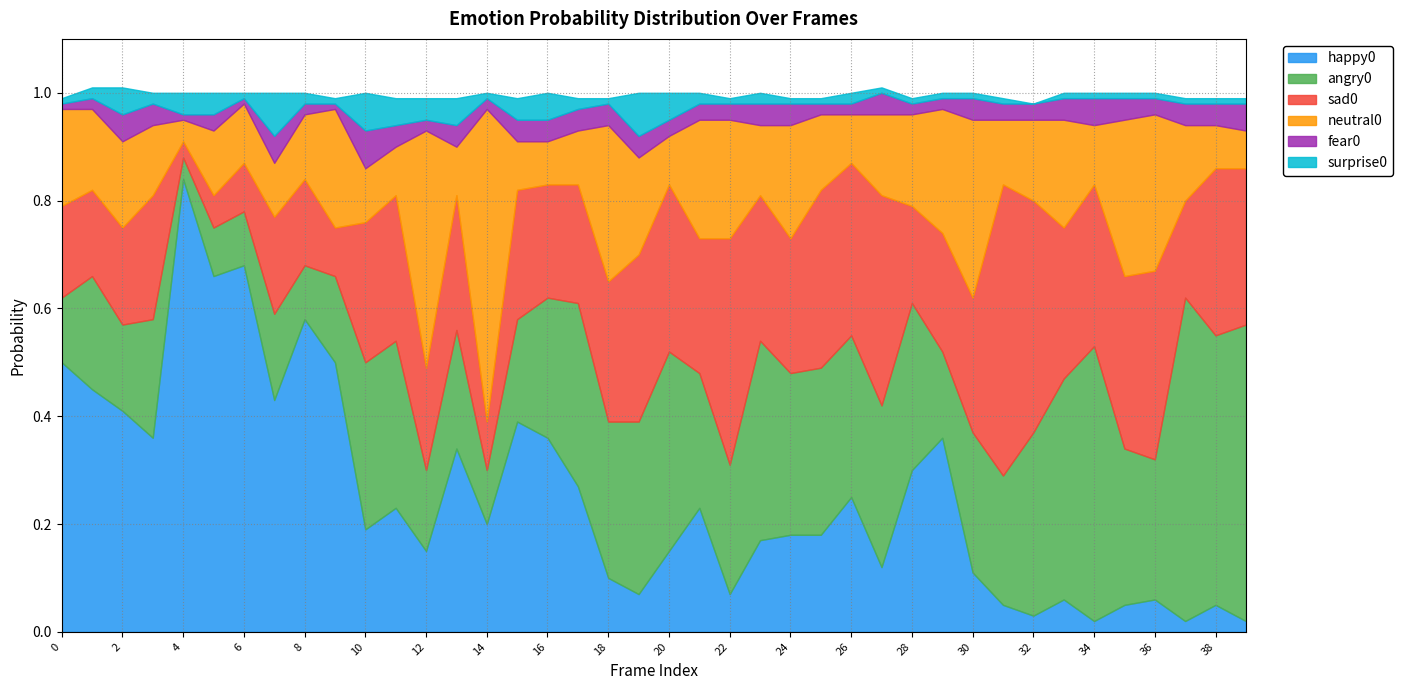

What is the value of the sad0 point at the 29th from the left?

0.2